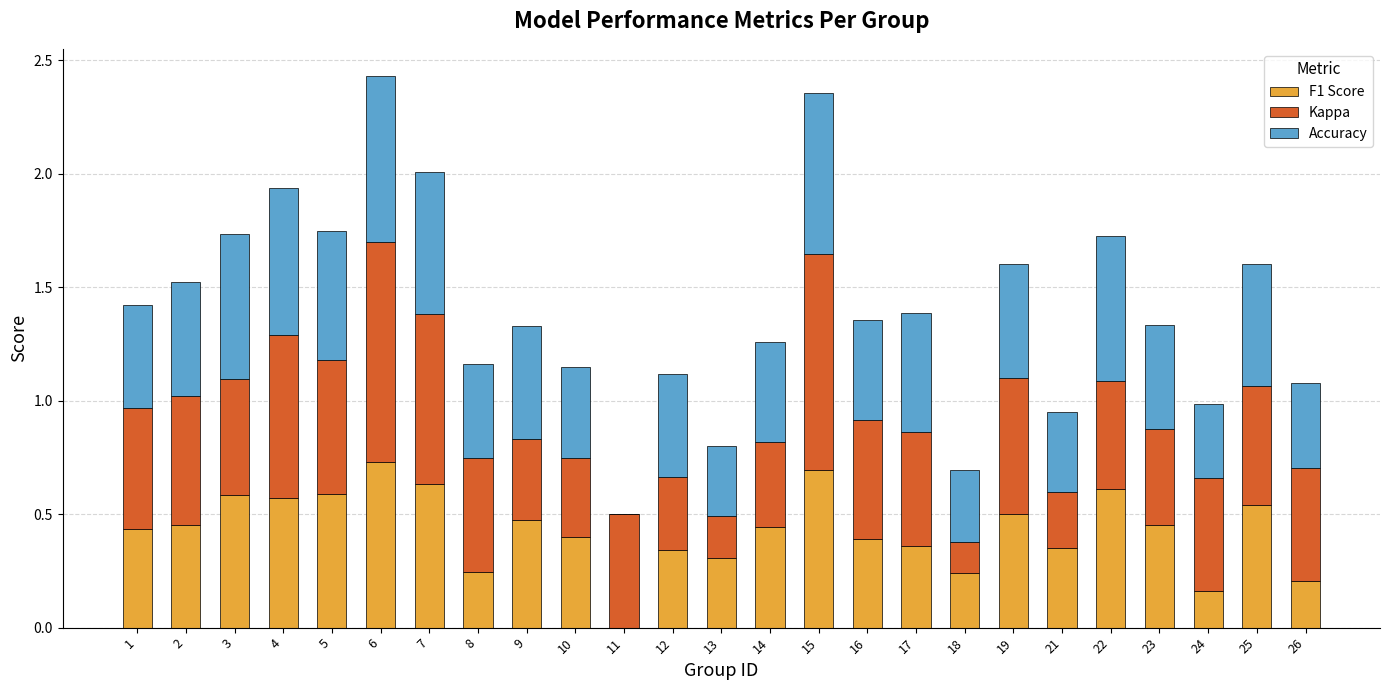

The value of F1 Score at 6 is 1.0. True or false?

False